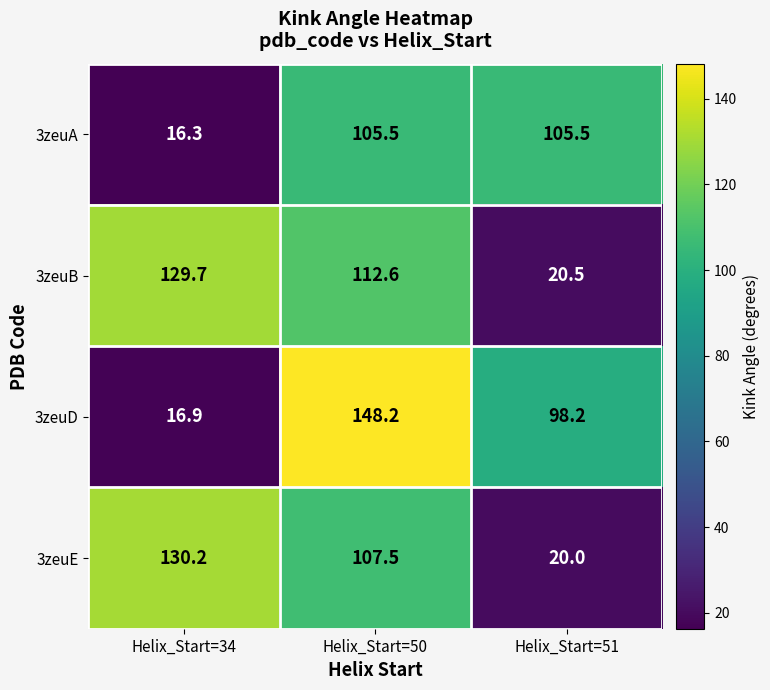

What is the total value across all series at Helix_Start=34?

293.1